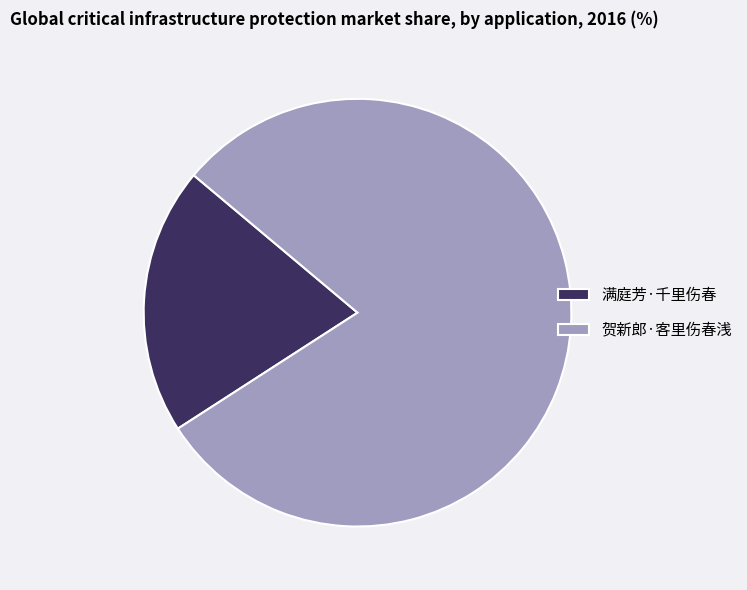

True or false: 满庭芳·千里伤春 accounts for 34% of the total.

False